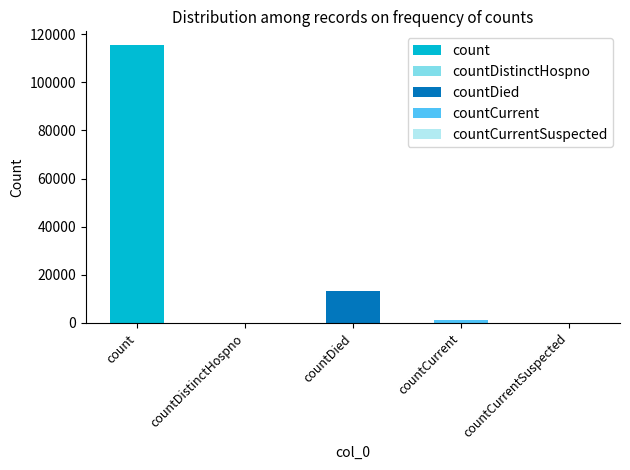

How many bars are there in total?

5